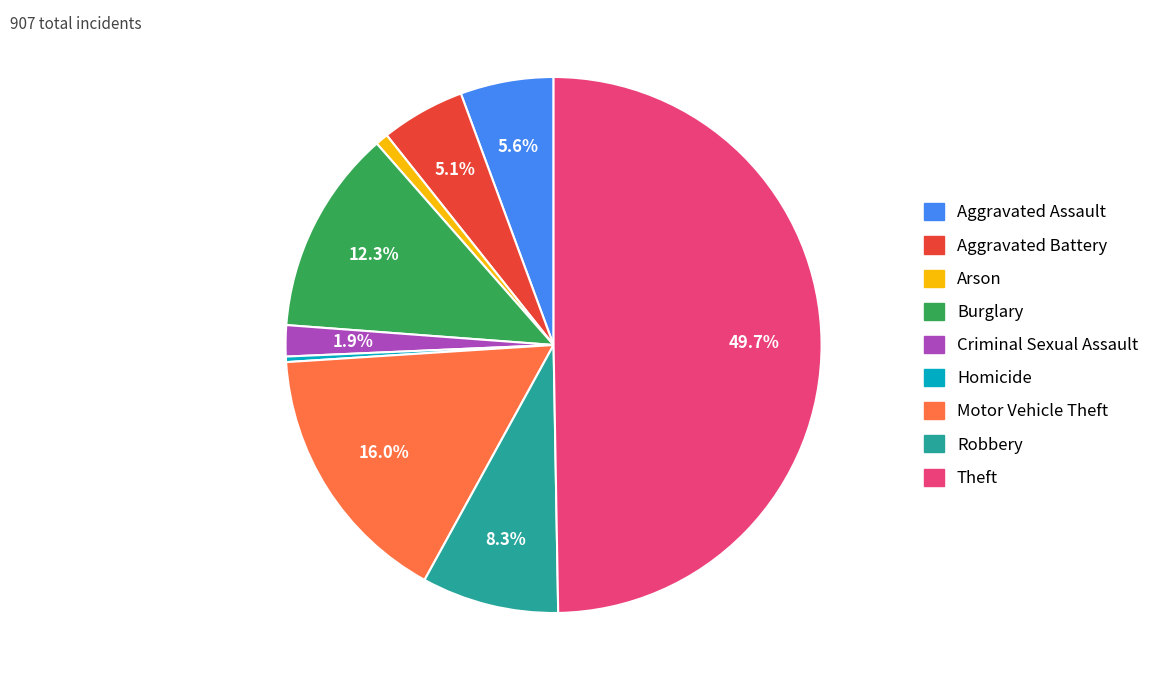

How many segments does this pie chart have?

9